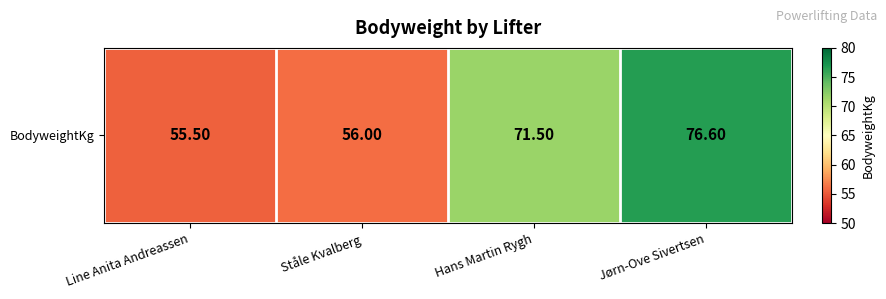

Approximately how many times larger is the value at Ståle Kvalberg compared to Jørn-Ove Sivertsen?

0.7